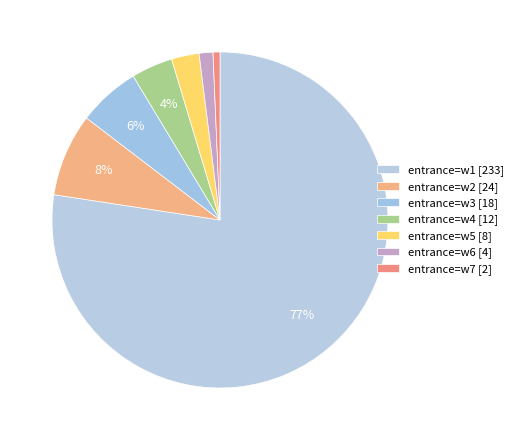

Count the number of slices in the pie.

7